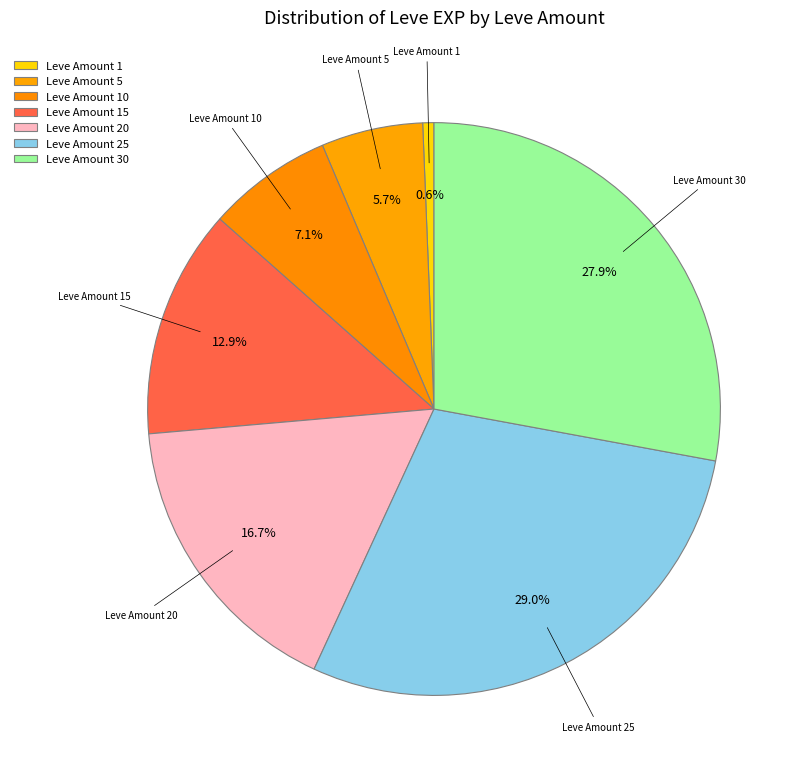

Which has a higher value, Leve Amount 10 or Leve Amount 25?

Leve Amount 25